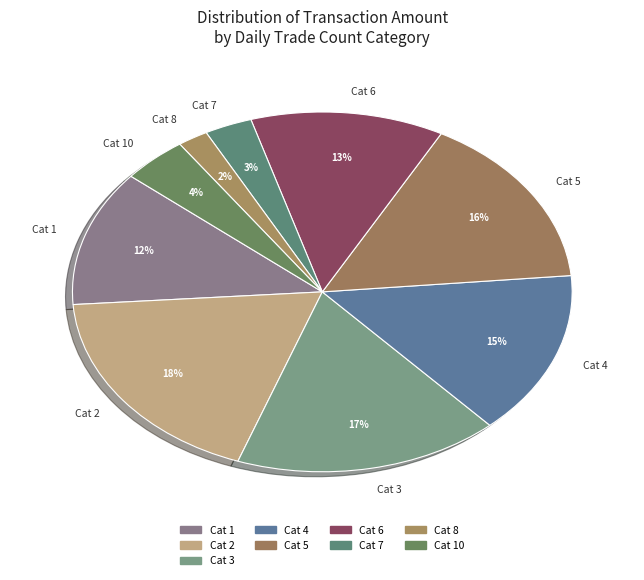

To the nearest percent, what portion does Cat 6 represent?

13%